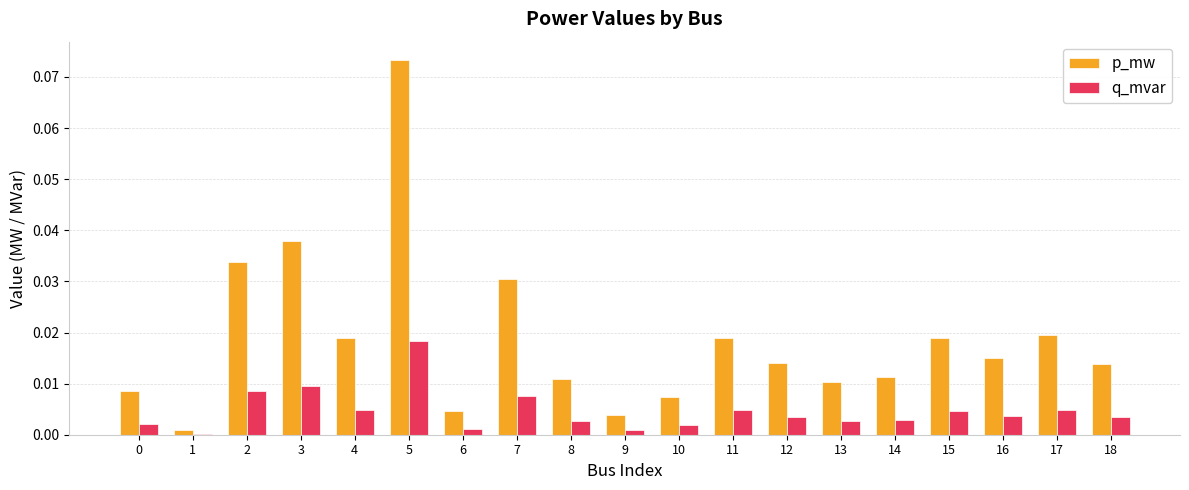

Does the chart contain stacked bars?

No